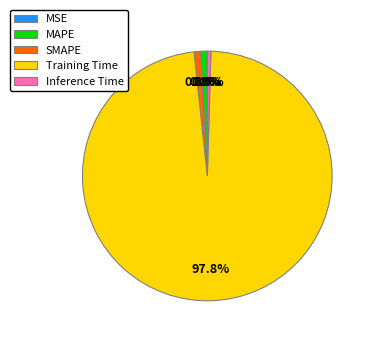

Does any single category account for the majority?

Yes